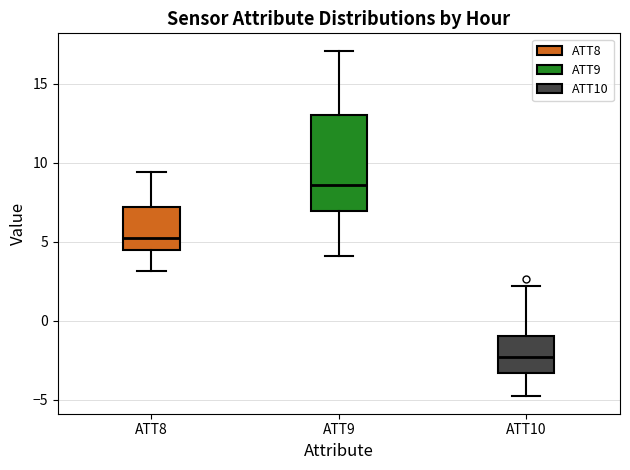

Which box is the tallest, from its lower edge to its upper edge?

ATT9